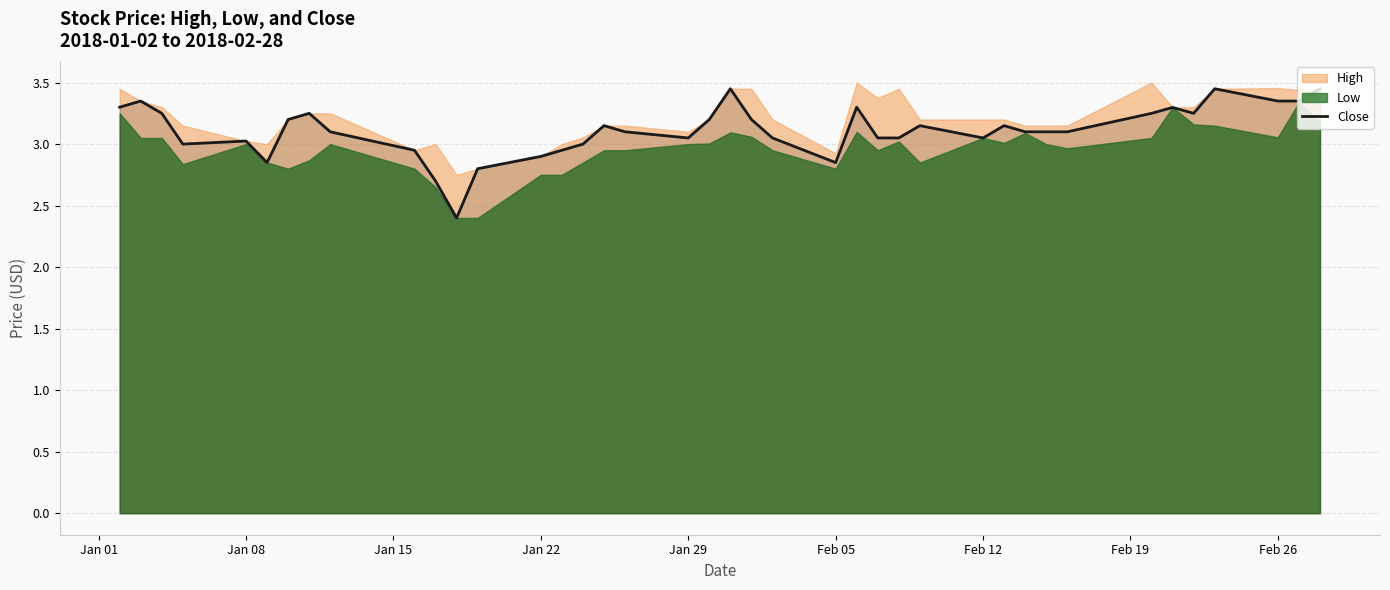

What is the average value?

3.1